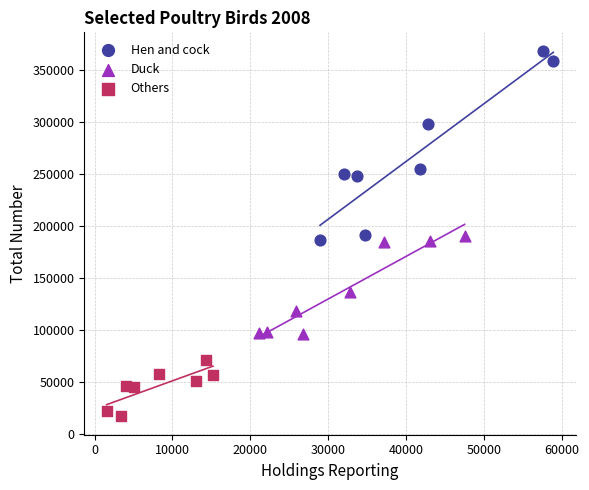

Which series contains the lowest Y value?

Others